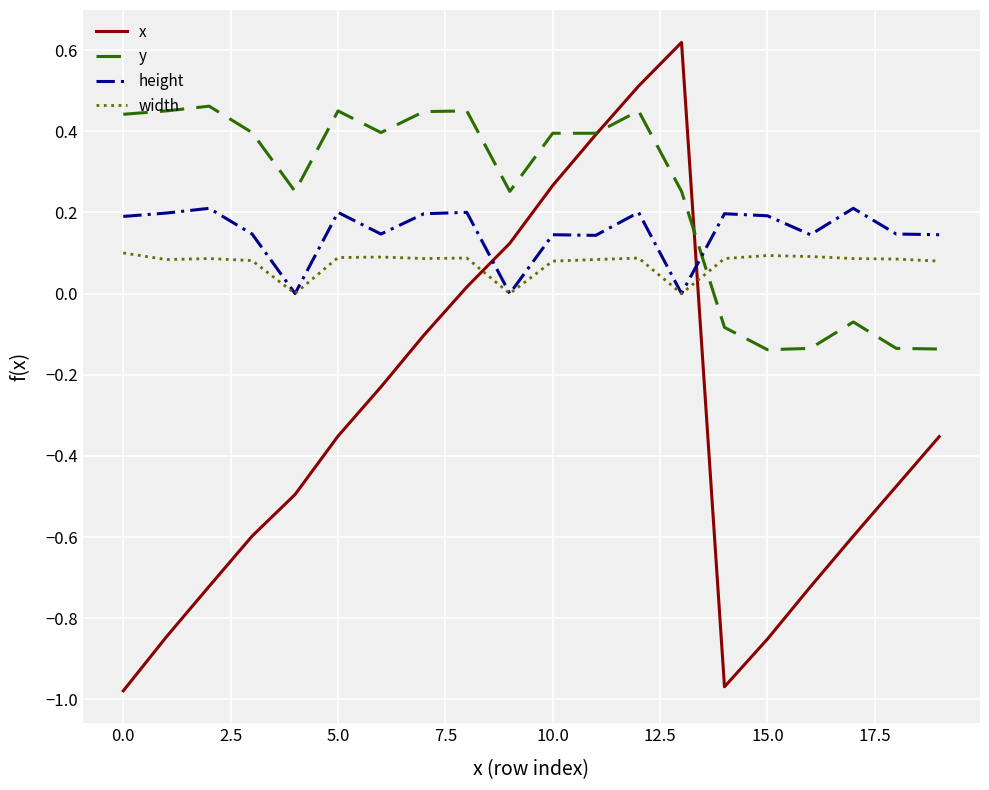

Which series has the largest total across all categories?

y